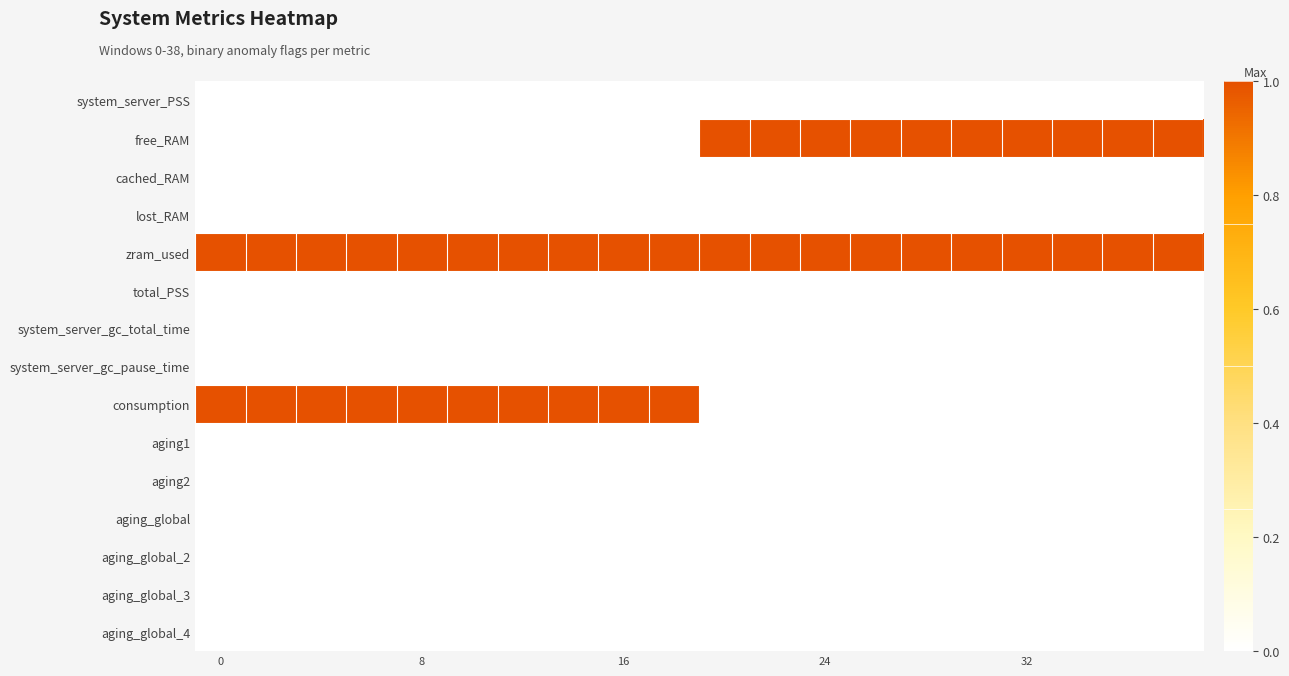

Reading left to right, transcribe all the data shown in this chart.

system_server_PSS: 0	0	0	0	0	0	0	0	0	0	0	0	0	0	0	0	0	0	0	0
free_RAM: 0	0	0	0	0	0	0	0	0	0	1	1	1	1	1	1	1	1	1	1
cached_RAM: 0	0	0	0	0	0	0	0	0	0	0	0	0	0	0	0	0	0	0	0
lost_RAM: 0	0	0	0	0	0	0	0	0	0	0	0	0	0	0	0	0	0	0	0
zram_used: 1	1	1	1	1	1	1	1	1	1	1	1	1	1	1	1	1	1	1	1
total_PSS: 0	0	0	0	0	0	0	0	0	0	0	0	0	0	0	0	0	0	0	0
system_server_gc_total_time: 0	0	0	0	0	0	0	0	0	0	0	0	0	0	0	0	0	0	0	0
system_server_gc_pause_time: 0	0	0	0	0	0	0	0	0	0	0	0	0	0	0	0	0	0	0	0
consumption: 1	1	1	1	1	1	1	1	1	1	0	0	0	0	0	0	0	0	0	0
aging1: 0	0	0	0	0	0	0	0	0	0	0	0	0	0	0	0	0	0	0	0
aging2: 0	0	0	0	0	0	0	0	0	0	0	0	0	0	0	0	0	0	0	0
aging_global: 0	0	0	0	0	0	0	0	0	0	0	0	0	0	0	0	0	0	0	0
aging_global_2: 0	0	0	0	0	0	0	0	0	0	0	0	0	0	0	0	0	0	0	0
aging_global_3: 0	0	0	0	0	0	0	0	0	0	0	0	0	0	0	0	0	0	0	0
aging_global_4: 0	0	0	0	0	0	0	0	0	0	0	0	0	0	0	0	0	0	0	0